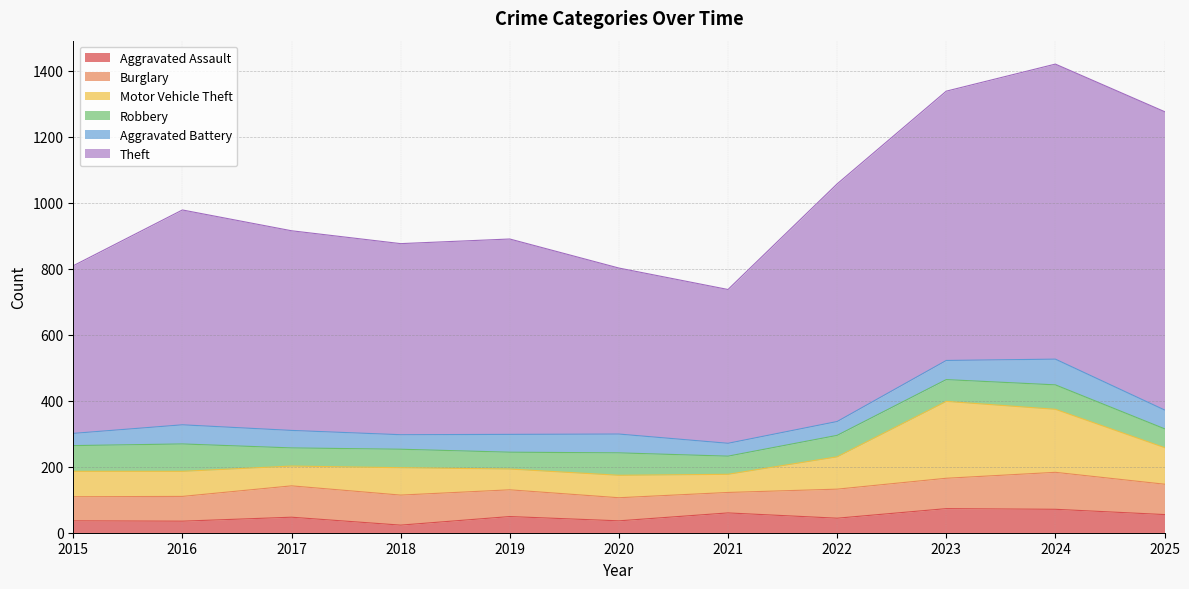

Which series ends up on top after the final intersection of Robbery and Burglary?

Burglary